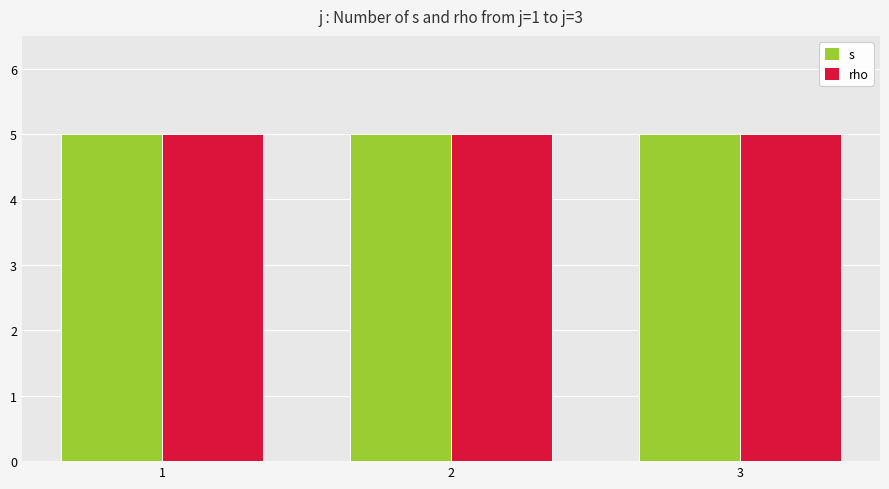

Which series has the largest range (max minus min)?

s